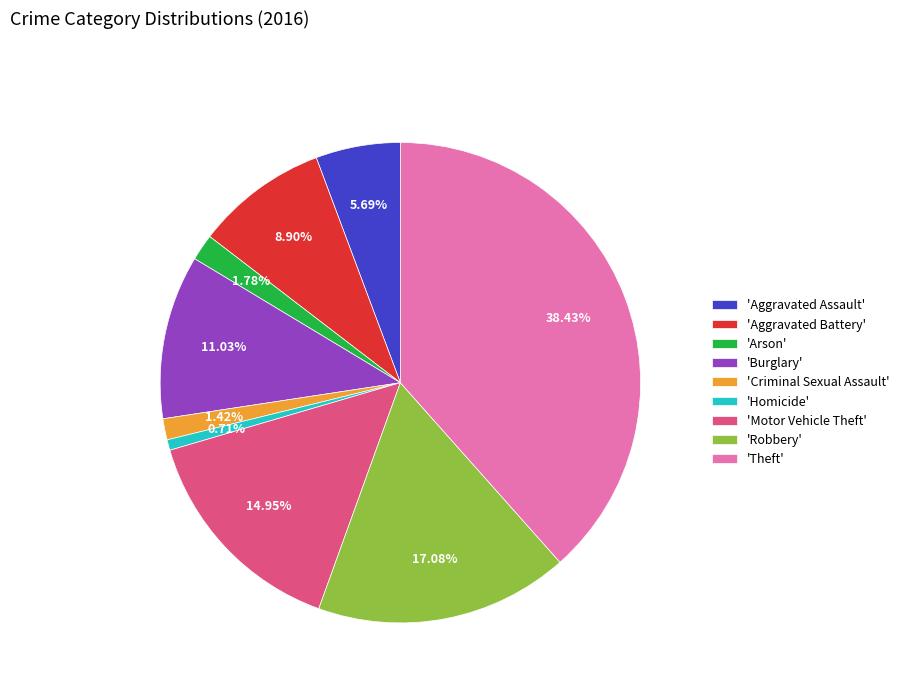

Which has a higher value, 'Aggravated Assault' or 'Arson'?

'Aggravated Assault'